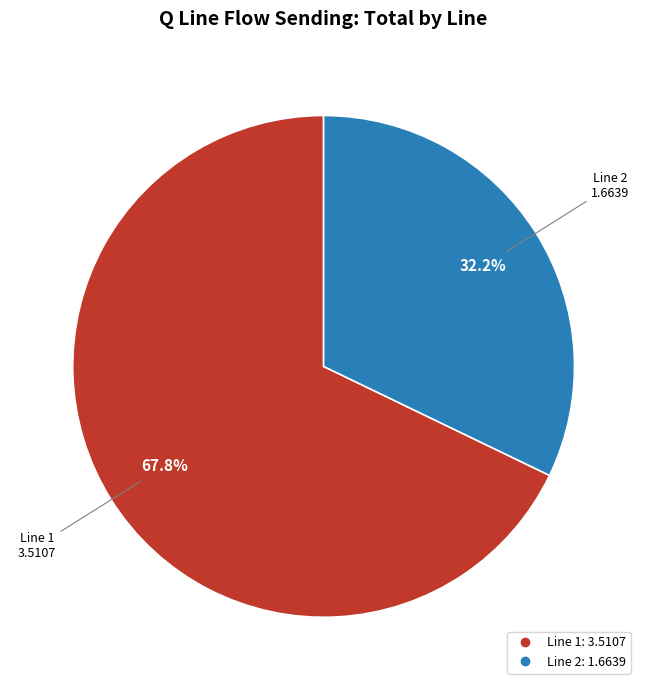

Does any single category account for the majority?

Yes